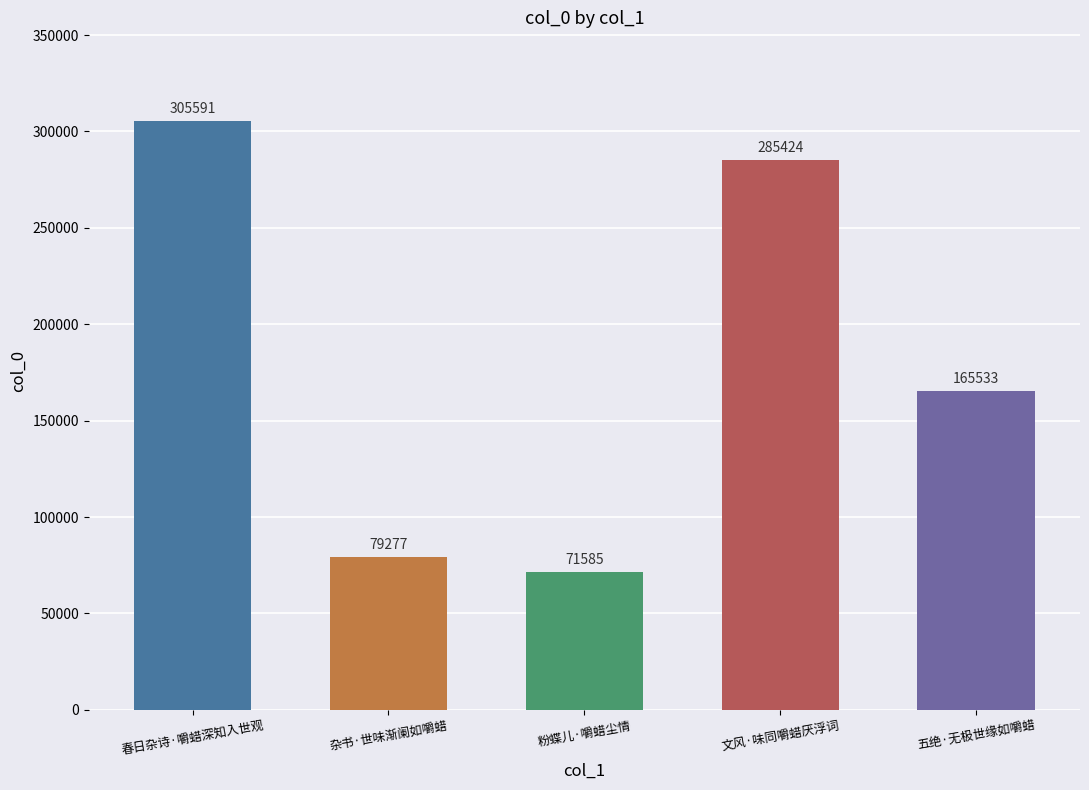

Rank the categories by value from highest to lowest.

春日杂诗·嚼蜡深知入世观, 文风·味同嚼蜡厌浮词, 五绝·无极世缘如嚼蜡, 杂书·世味渐阑如嚼蜡, 粉蝶儿·嚼蜡尘情